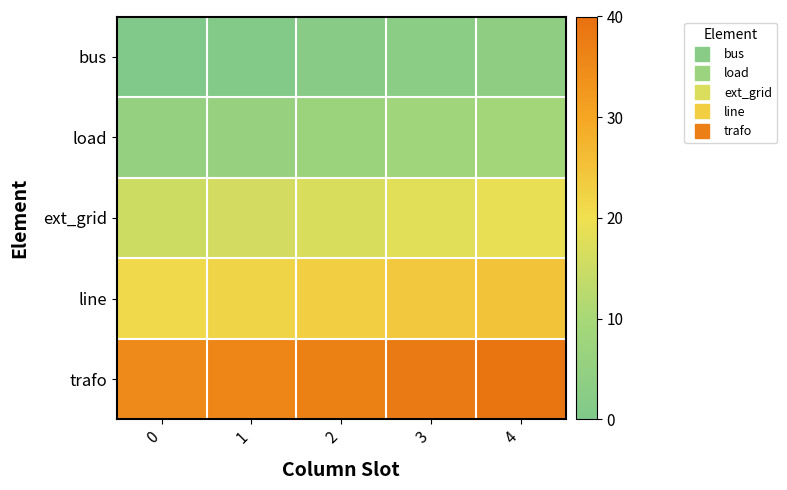

At which category does the chart reach its peak across all series?

4